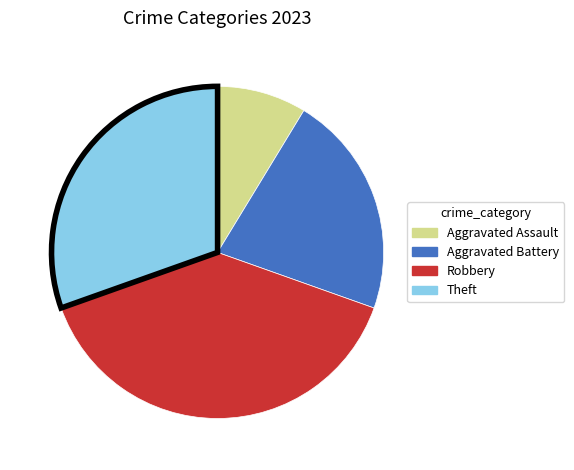

Between Aggravated Battery and Theft, which is larger?

Theft